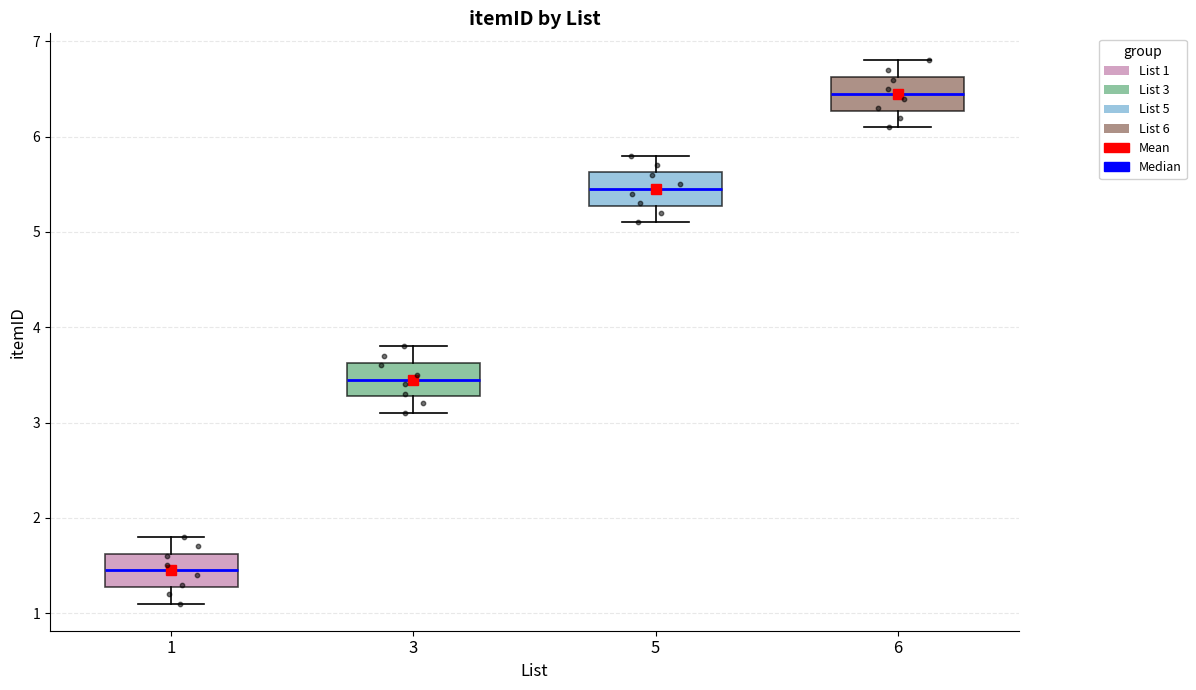

Reading left to right, transcribe this box plot: for each box, give where its median line is, the range the box spans, and where its two whiskers end, as read against the y-axis. The values are not printed on the chart, so give them approximately, as read against the axis.

1: median 1.5, box 1.3 to 1.6, whiskers 1.1 to 1.8
3: median 3.5, box 3.3 to 3.6, whiskers 3.1 to 3.8
5: median 5.5, box 5.3 to 5.6, whiskers 5.1 to 5.8
6: median 6.5, box 6.3 to 6.6, whiskers 6.1 to 6.8